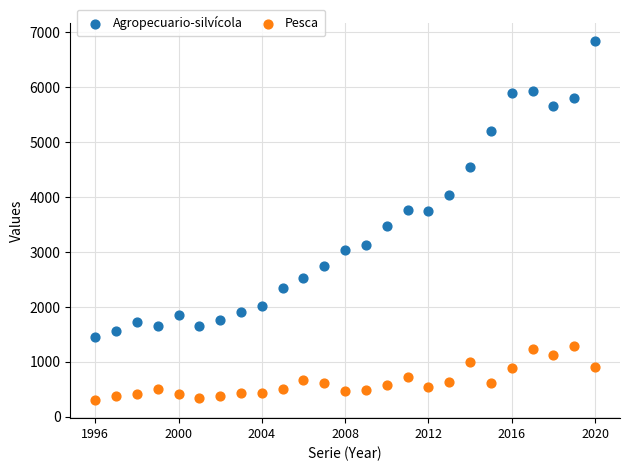

In the Agropecuario-silvícola series, what Y value is closest to 4144?

4031